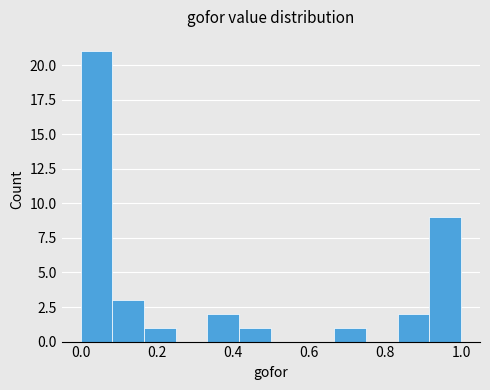

Reading left to right, list every bar in this chart as the range it spans on the x-axis followed by its height. Neither the bar edges nor the heights are printed on the chart, so give them approximately, as read against the axes.

0.00 to 0.08: 21
0.08 to 0.16: 3
0.16 to 0.26: 1
0.26 to 0.34: 0
0.34 to 0.42: 2
0.42 to 0.50: 1
0.50 to 0.58: 0
0.58 to 0.66: 0
0.66 to 0.76: 1
0.76 to 0.84: 0
0.84 to 0.92: 2
0.92 to 1.00: 9